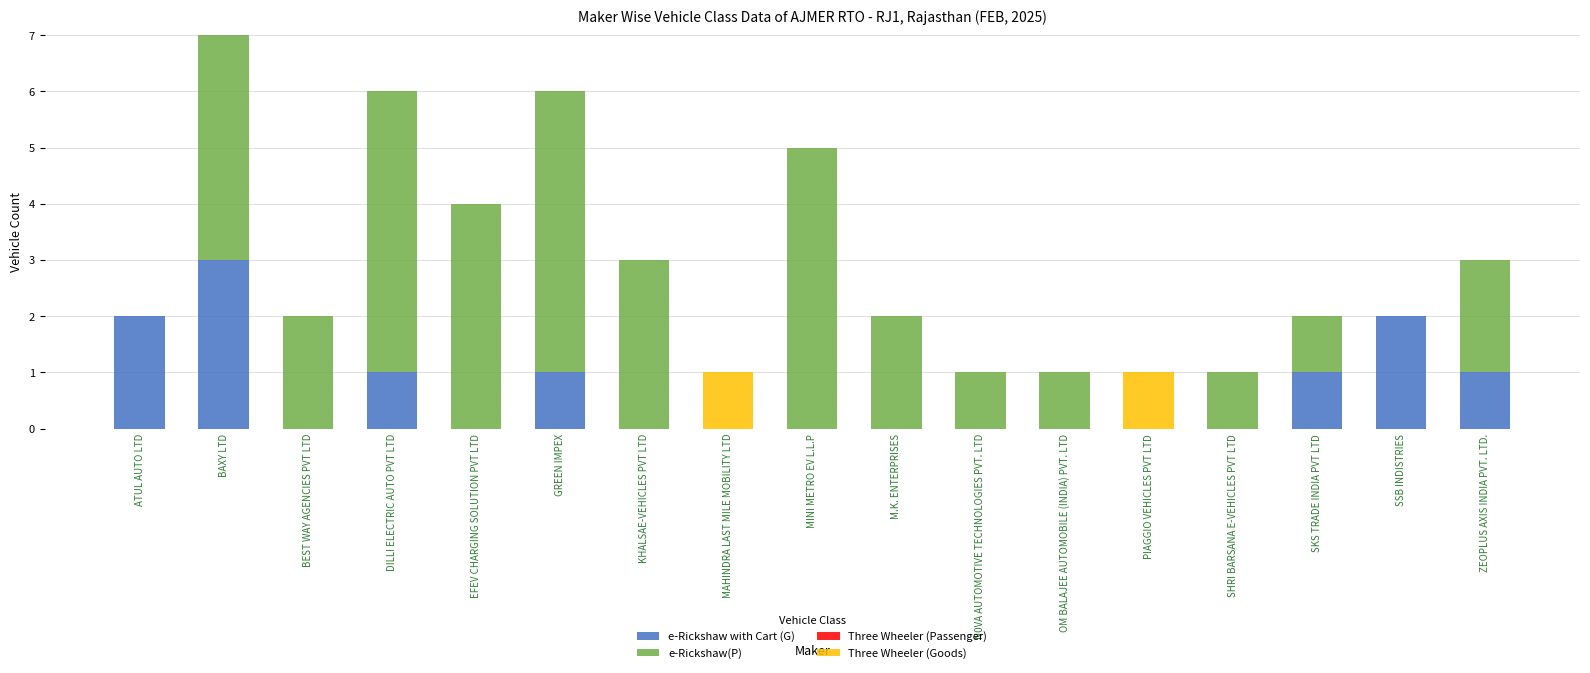

At which category is the sum across all series the highest?

BAXY LTD